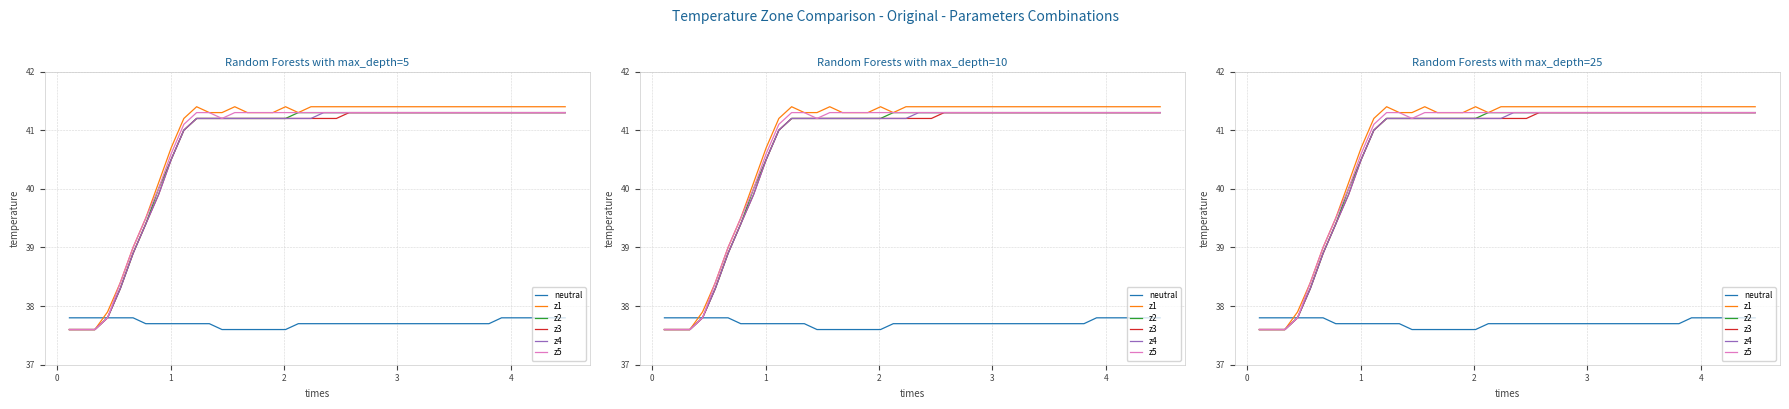

What is the highest value of the z1 series?

41.4